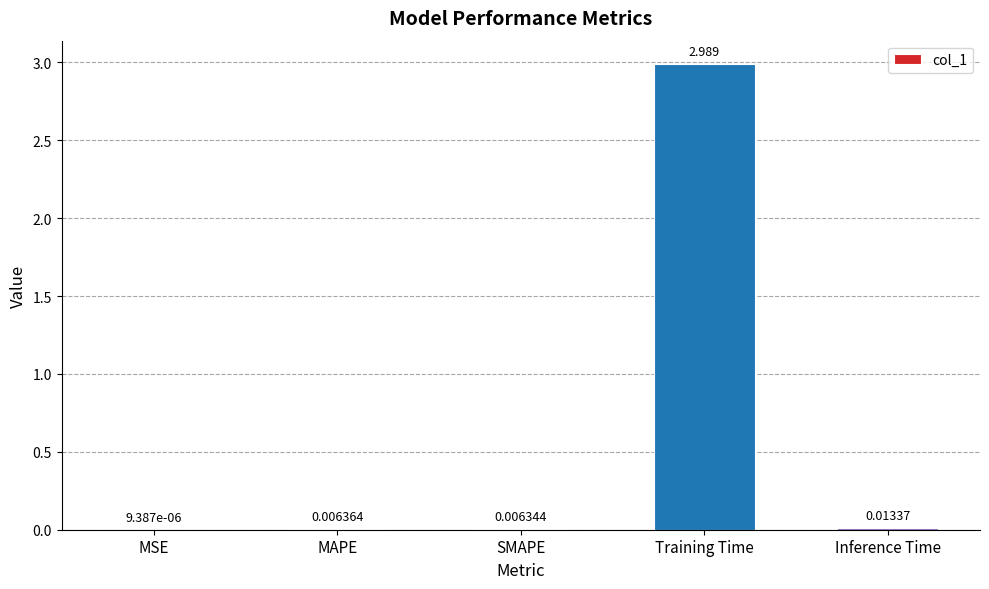

How many data points does each series have?

5